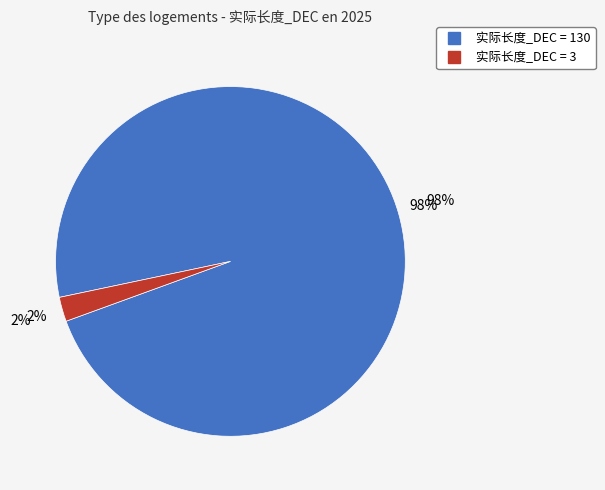

How many slices are in this pie chart?

2